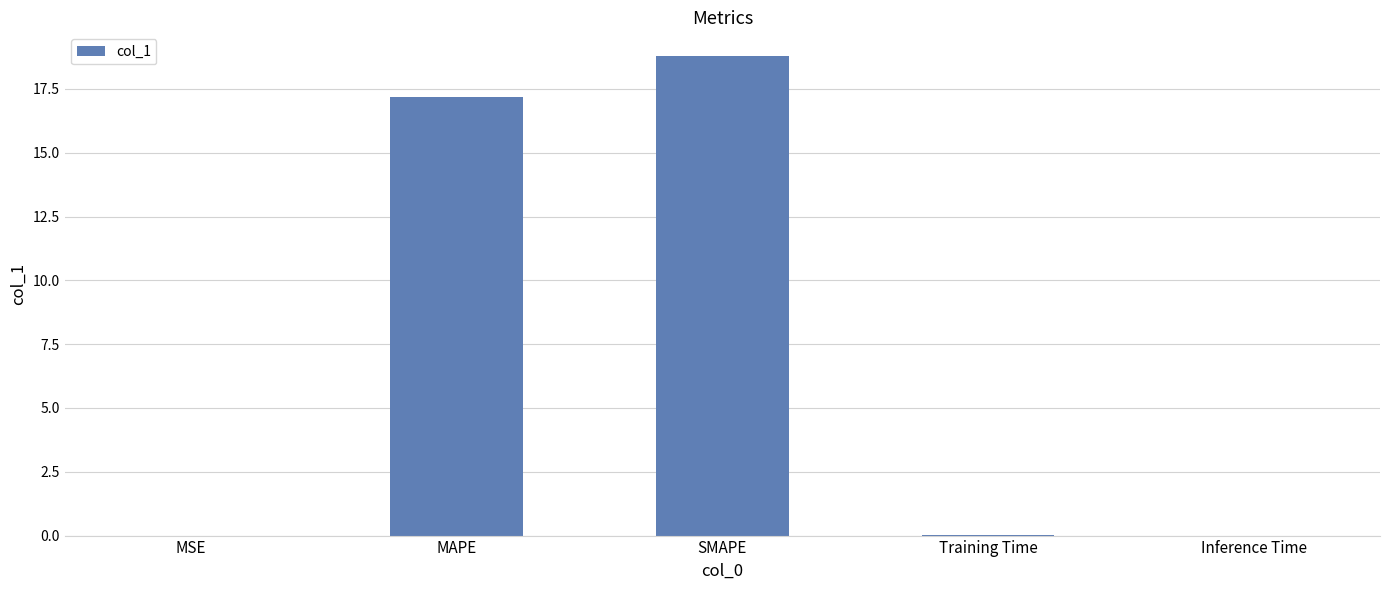

What is the approximate value at MAPE?

17.2